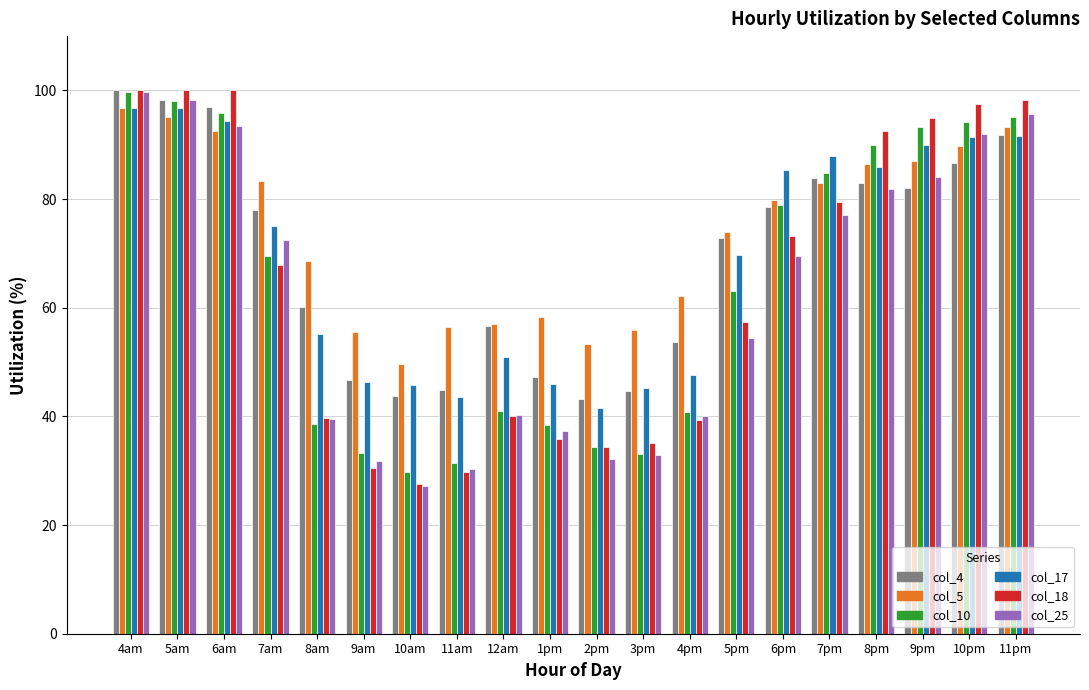

Which series changed the most between 5am and 3pm?

col_25